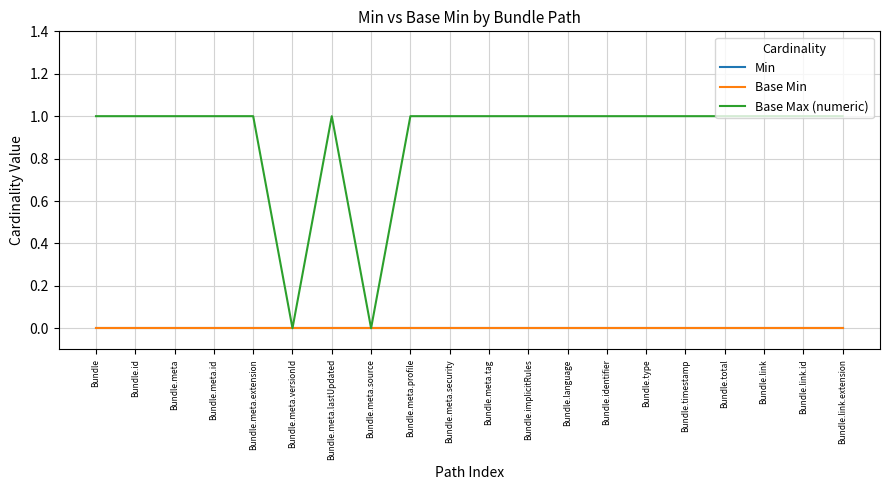

The value of Base Max (numeric) at Bundle.meta.profile is 1. True or false?

True